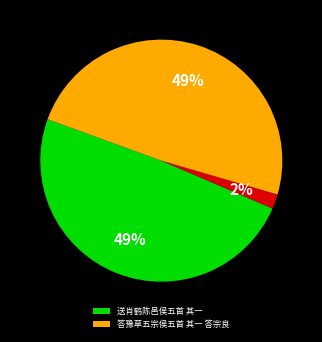

Does any single category account for the majority?

No